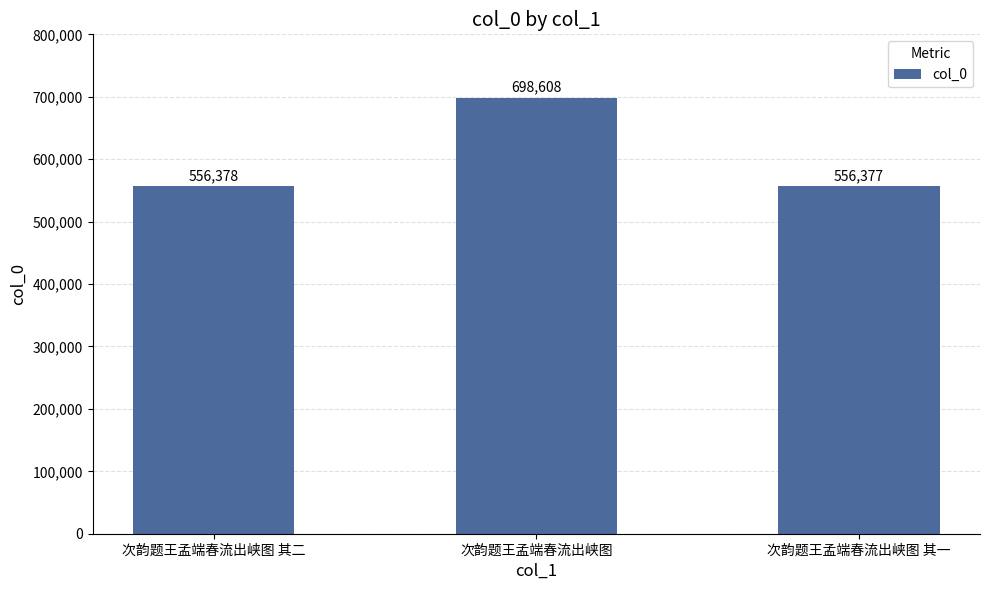

Which category has the highest value across all series?

次韵题王孟端春流出峡图